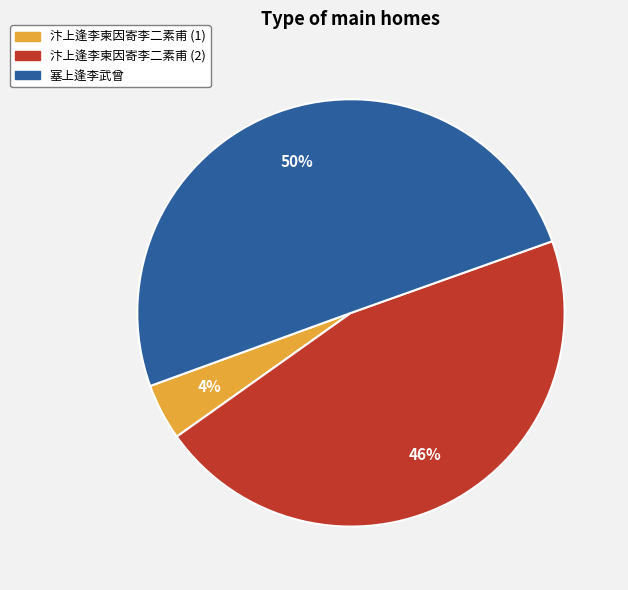

Which slice is the smallest?

汴上逢李柬因寄李二素甫 (1)